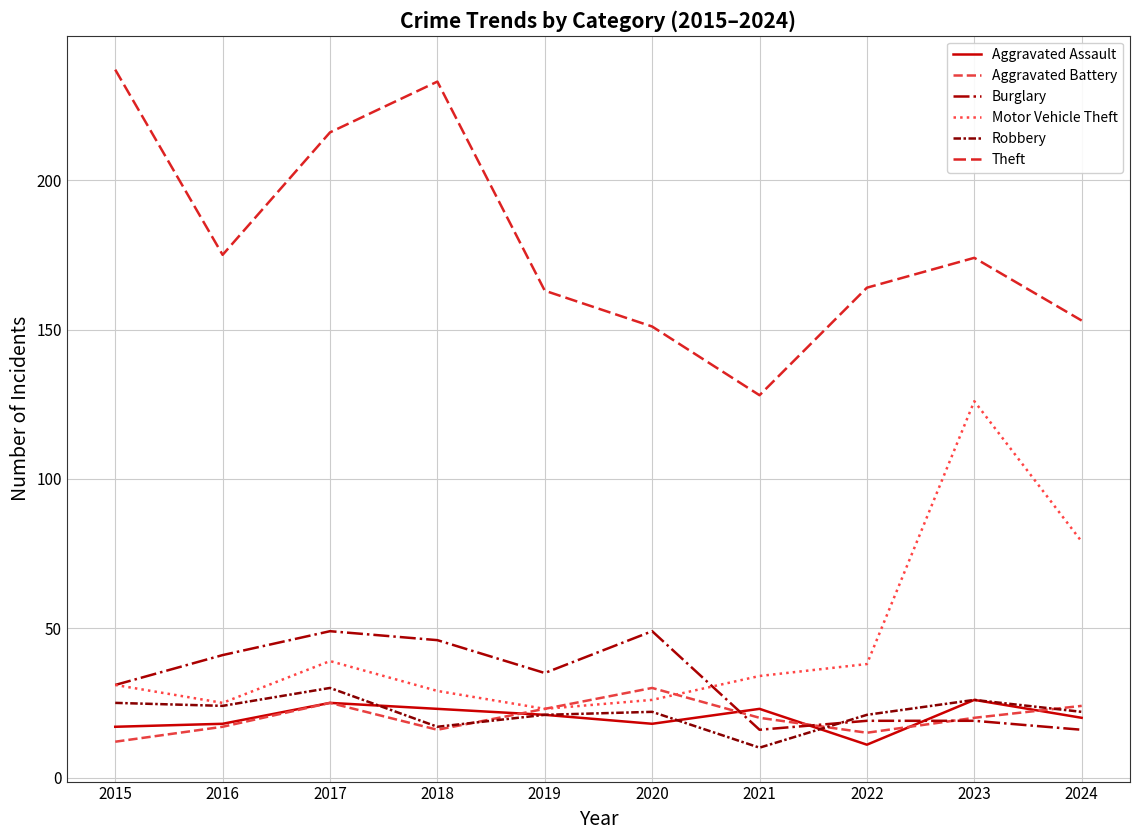

What is the difference between the highest and lowest values at 2024?

137